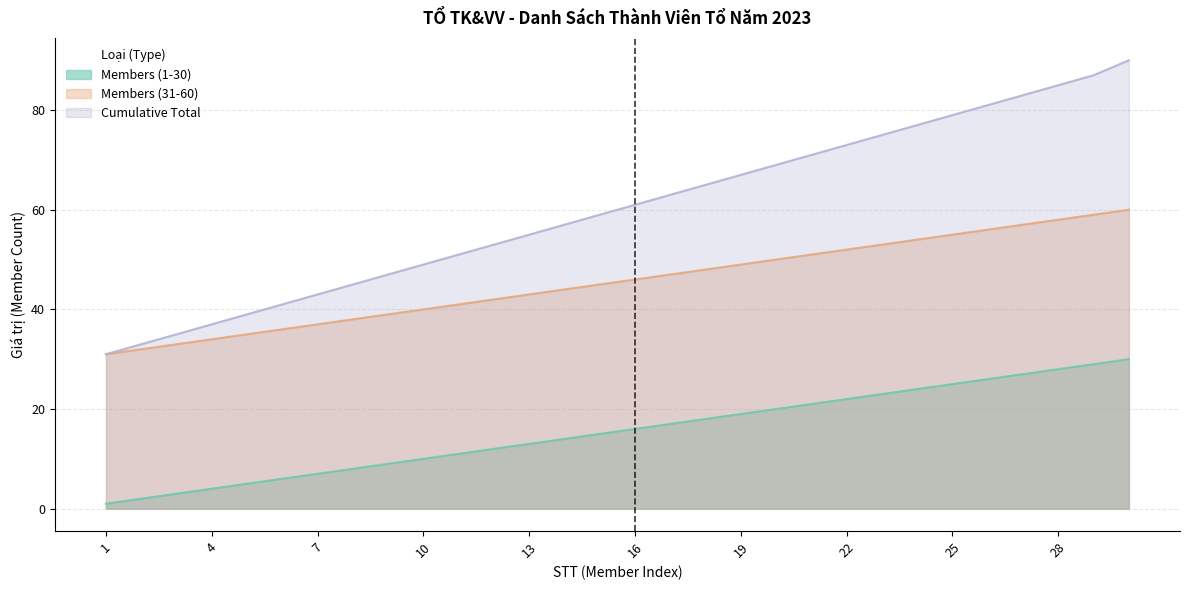

What is the highest value of the Members (31-60) series?

60